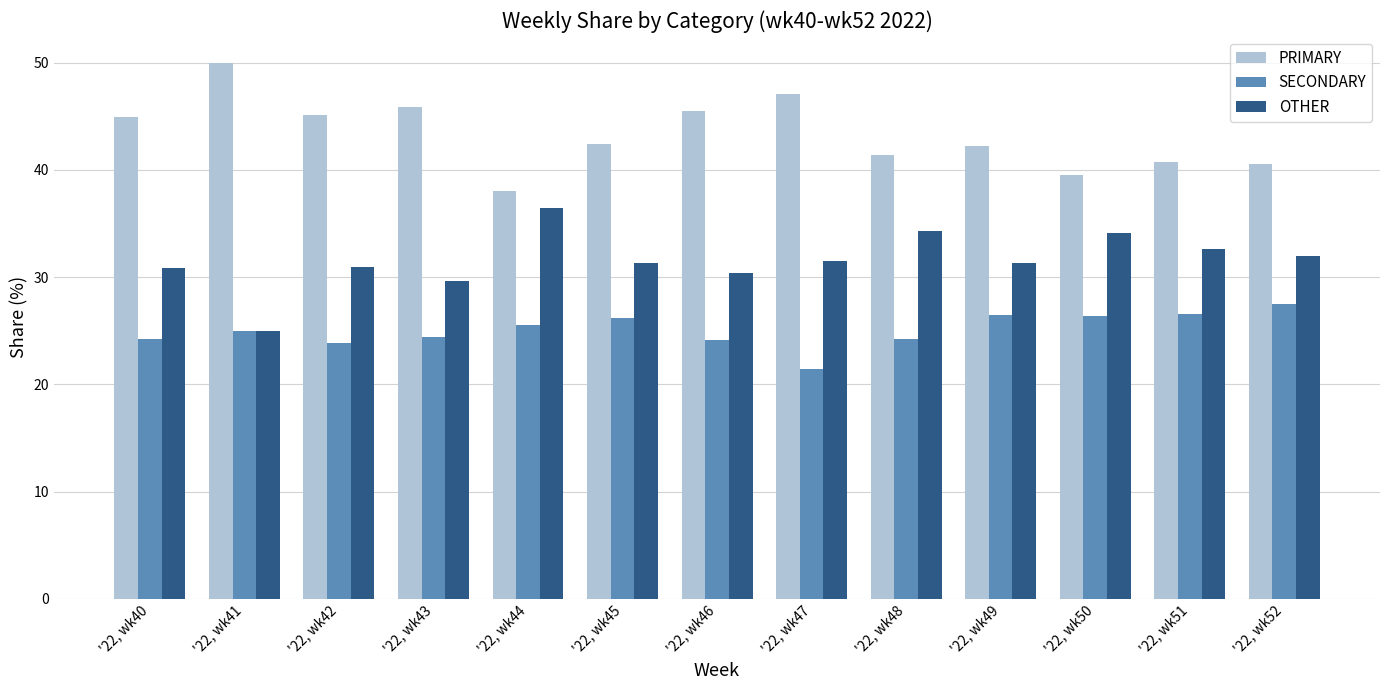

What are all the series names shown in the legend?

PRIMARY, SECONDARY, OTHER